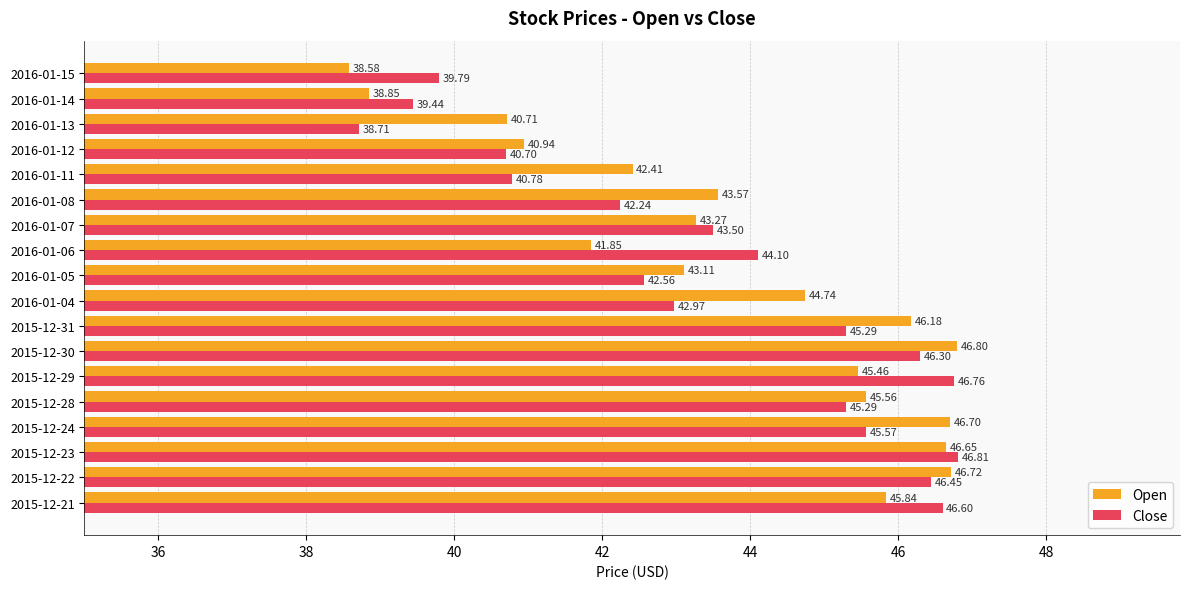

At 2016-01-15, list the series in order from largest to smallest.

Close, Open